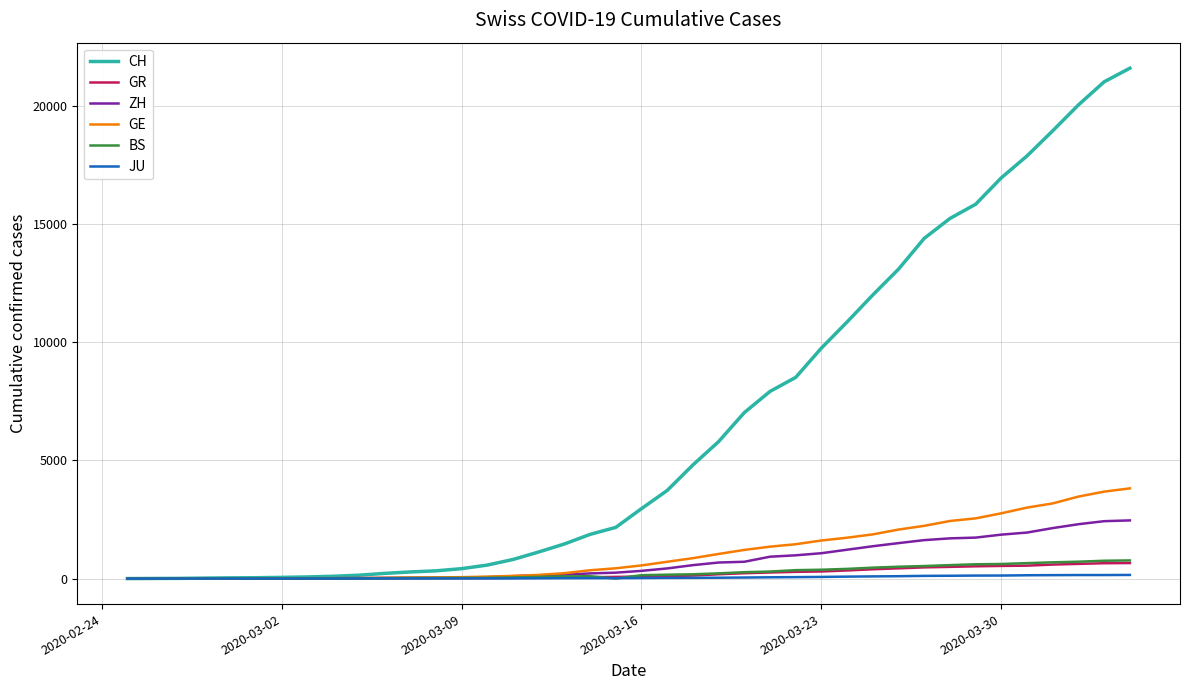

Is this an area chart (filled region under the line)?

No